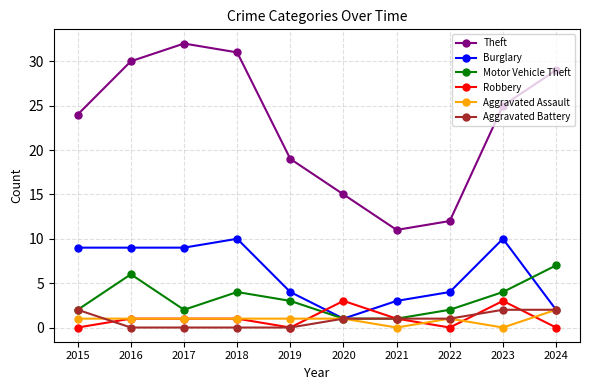

What are all the series names shown in the legend?

Theft, Burglary, Motor Vehicle Theft, Robbery, Aggravated Assault, Aggravated Battery